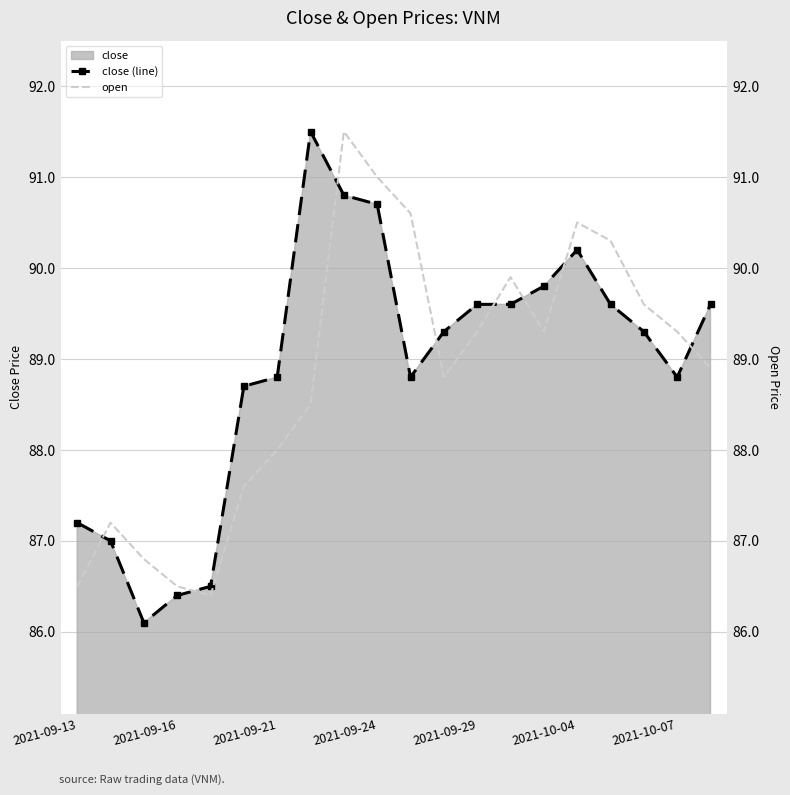

Is it true that close (line) equals 86.4 at 2021-09-16?

True